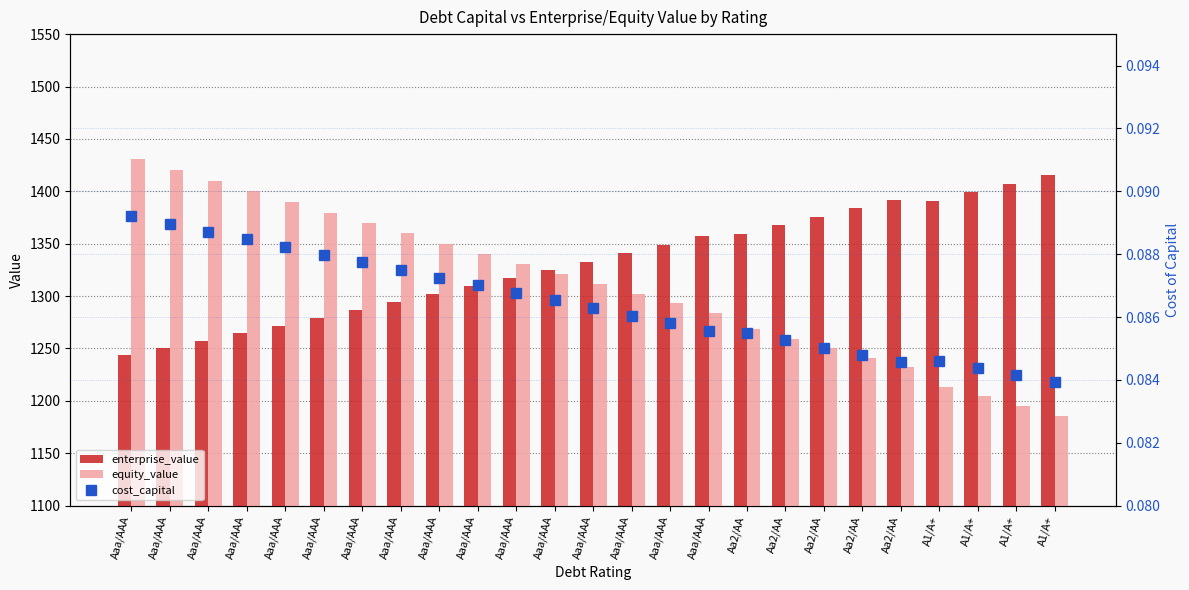

Rank the series by their maximum value, from highest to lowest.

equity_value, enterprise_value, cost_capital